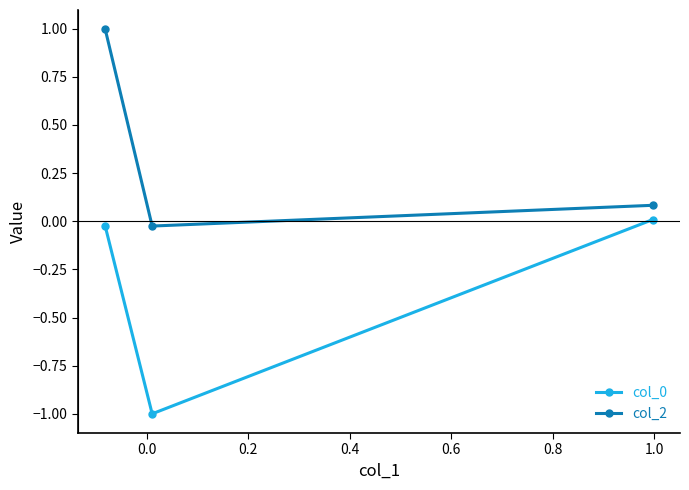

What is the highest value of the col_2 series?

1.0